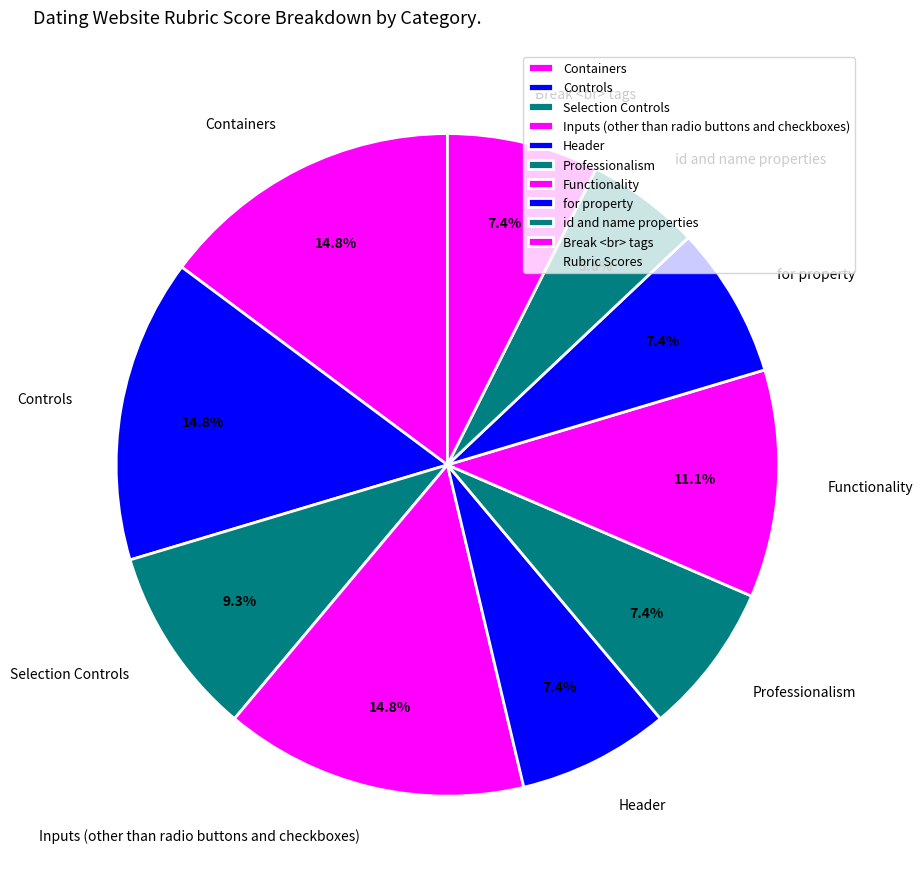

To the nearest percent, what is the difference between the largest and smallest slice percentages?

9%